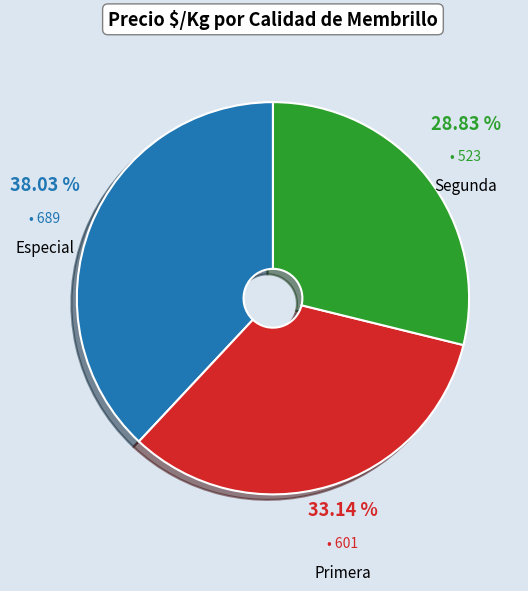

Does any single category account for the majority?

No